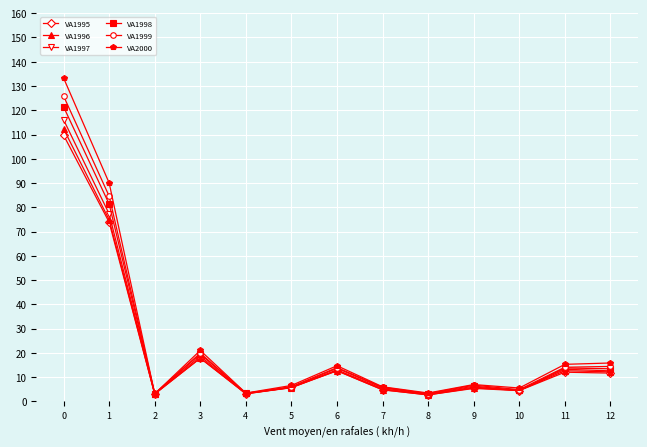

Is the value of VA1997 at 1 greater than the value of VA1998 at 12?

Yes